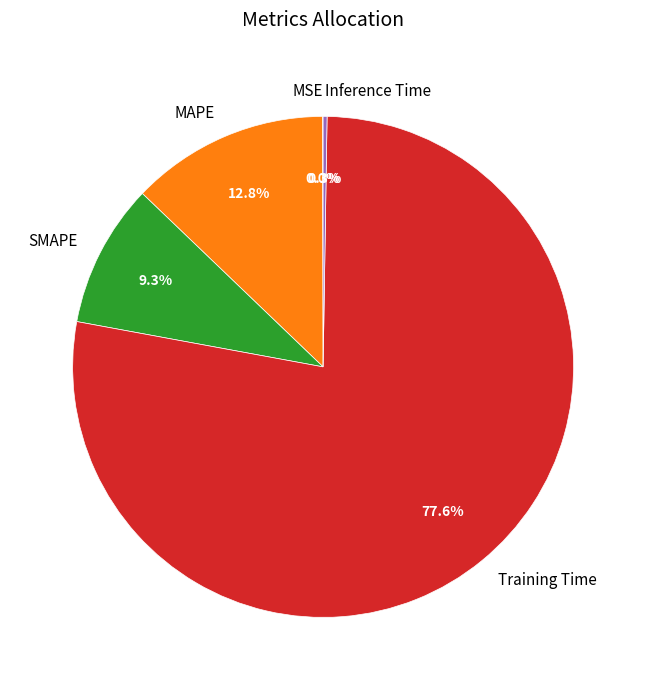

How much of the chart is everything except MAPE?

87.2%